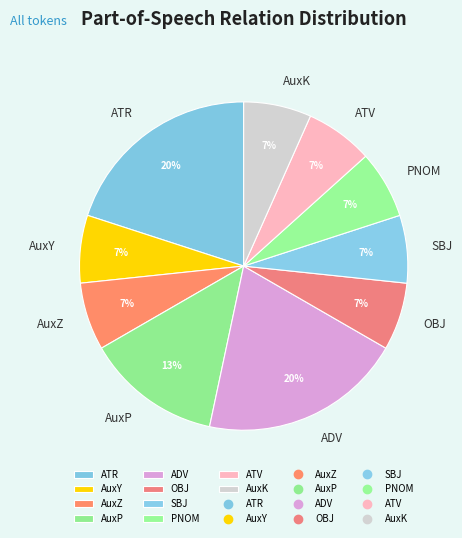

To the nearest percent, what portion does AuxY represent?

7%